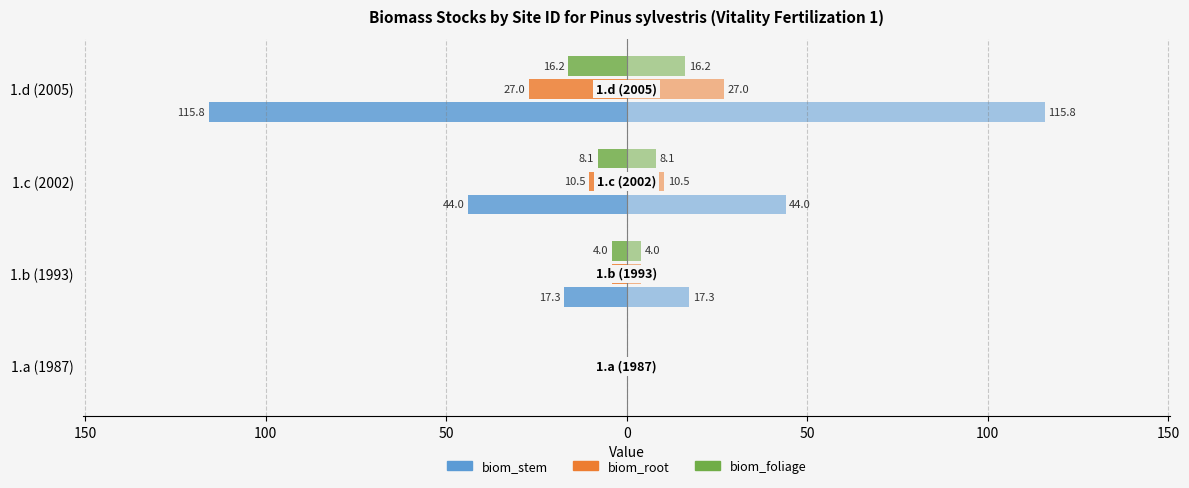

What are all the series names shown in the legend?

biom_stem, biom_root, biom_foliage